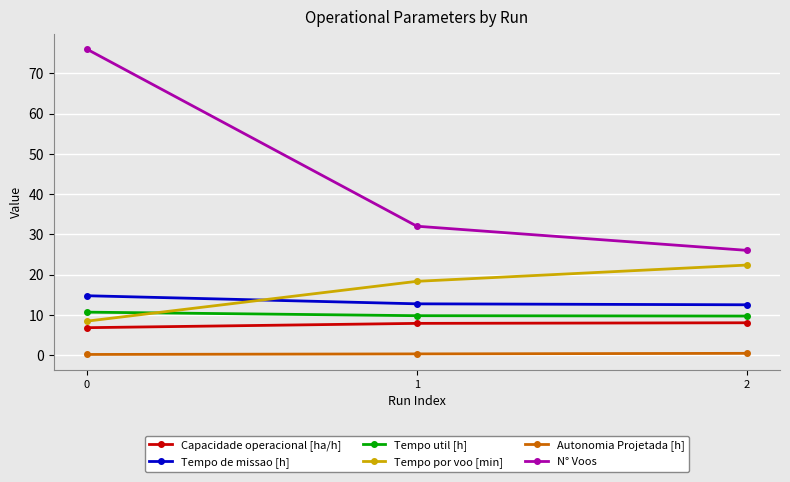

Which series changed the most between 0 and 1?

N° Voos